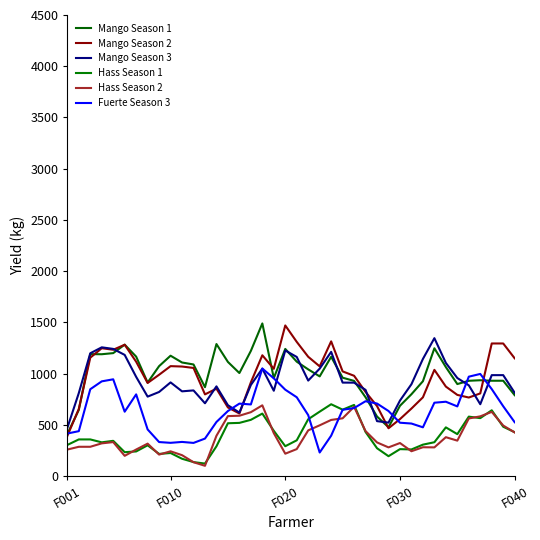

How many lines are shown in the chart?

6